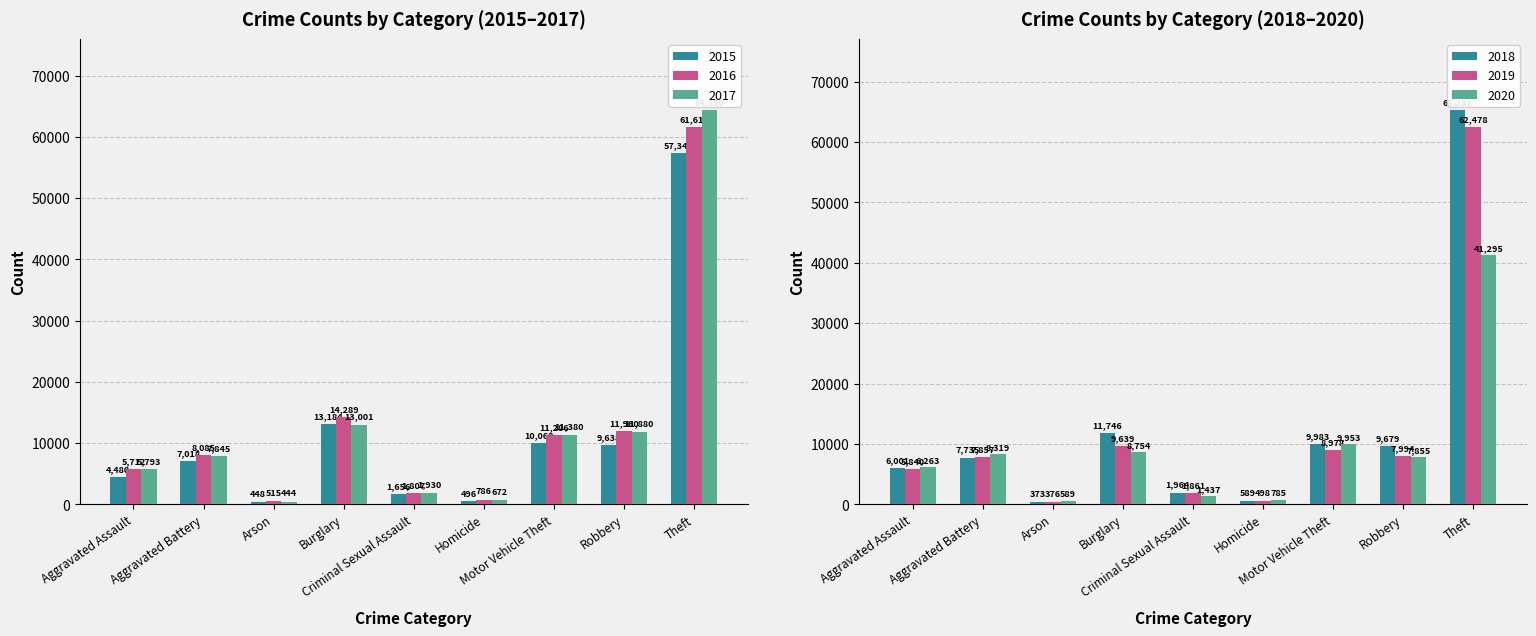

True or false: 2016 has a value of 13025 at Aggravated Battery.

False